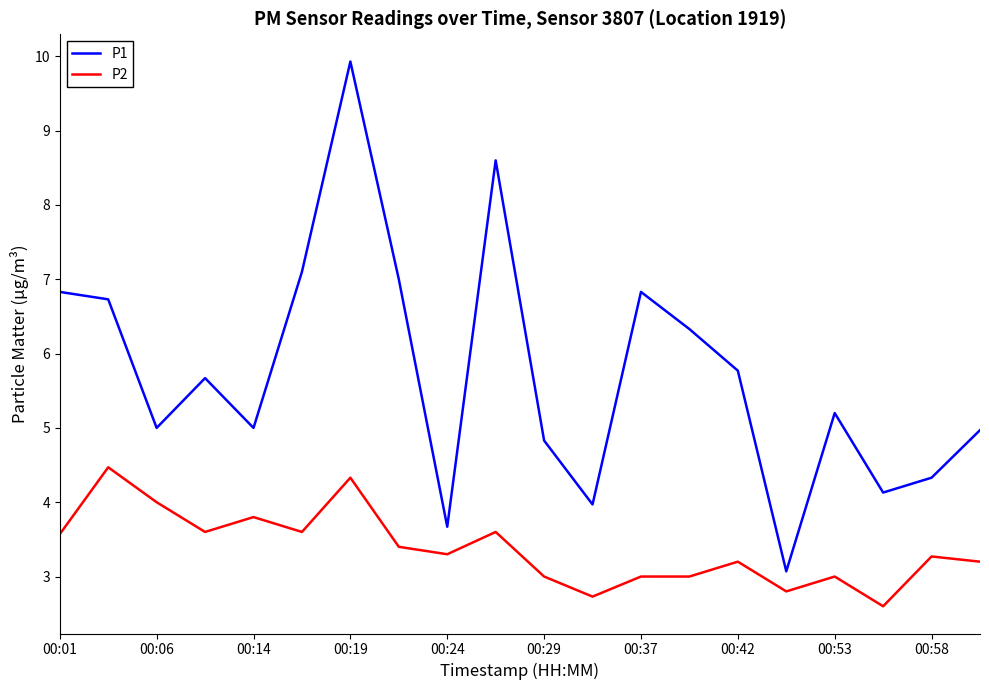

Does the chart have visible grid lines?

No